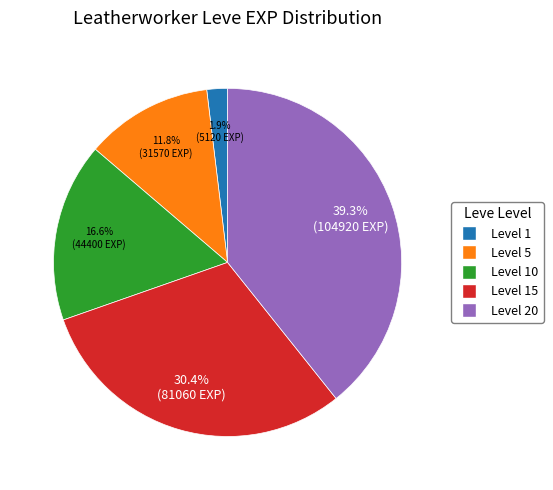

Count the number of slices in the pie.

5